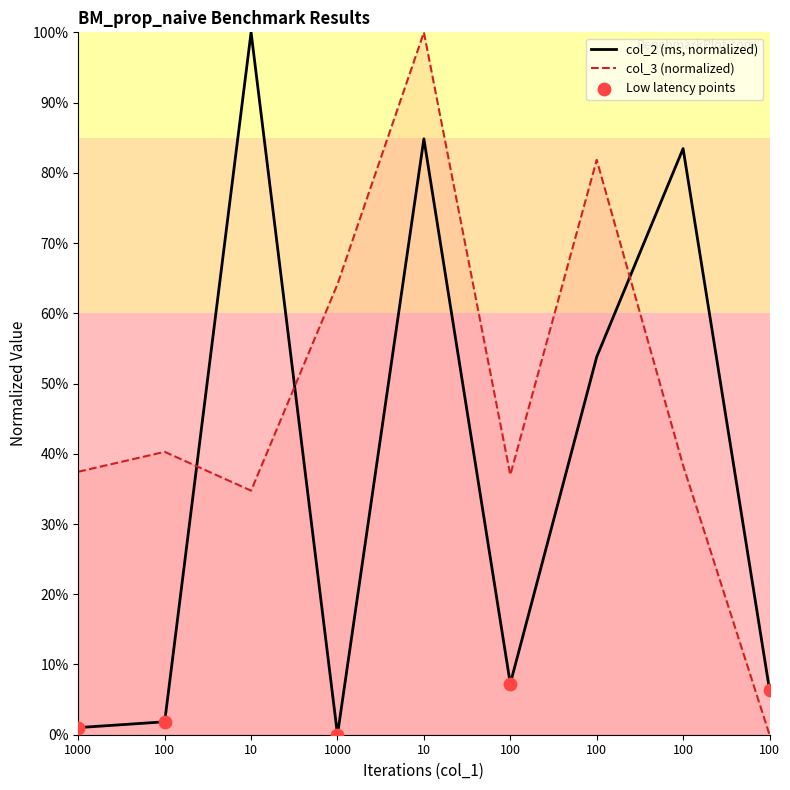

Which series has the largest total across all categories?

col_3 (normalized)